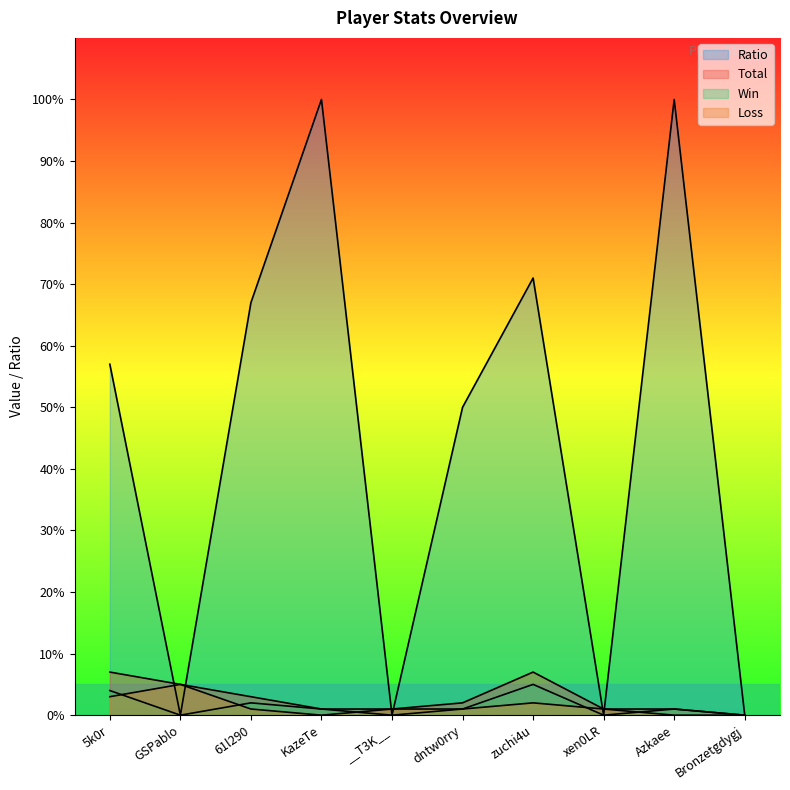

What is the sum of the Ratio values at KazeTe and dntw0rry?

150